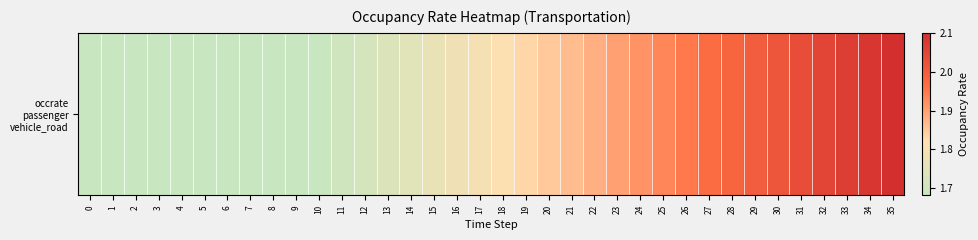

Rank the categories by value from lowest to highest.

0, 1, 2, 3, 4, 5, 6, 7, 8, 9, 10, 11, 12, 13, 14, 15, 16, 17, 18, 19, 20, 21, 22, 23, 24, 25, 26, 27, 28, 29, 30, 31, 32, 33, 34, 35